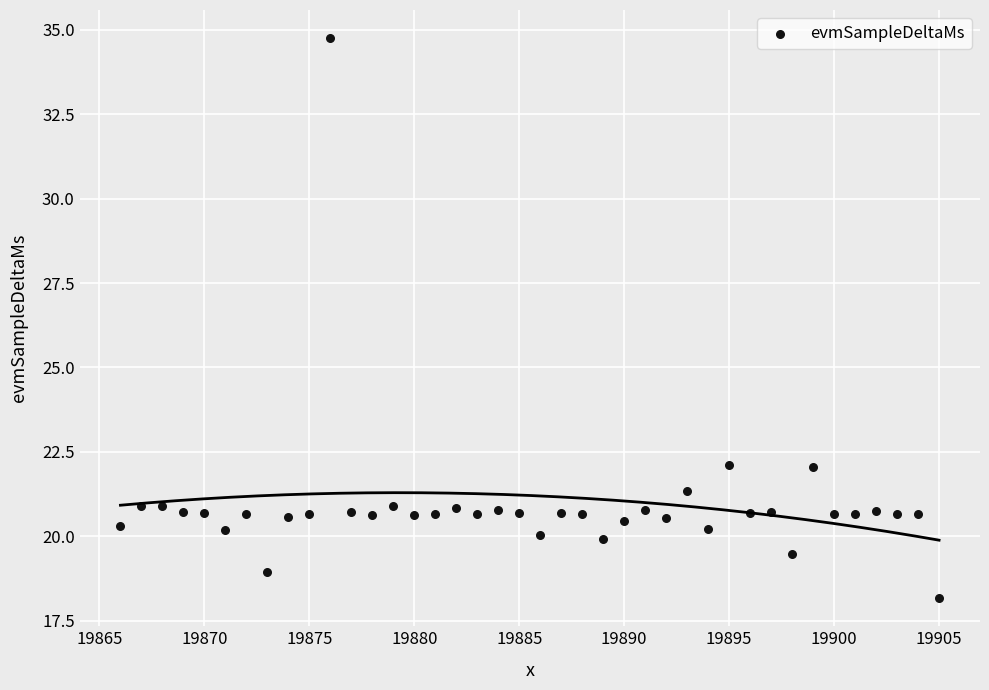

What is the range of X values (max minus min)?

39.0